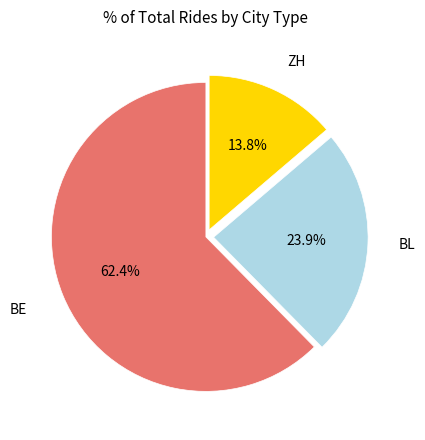

Is there any slice that represents more than half of the pie?

Yes